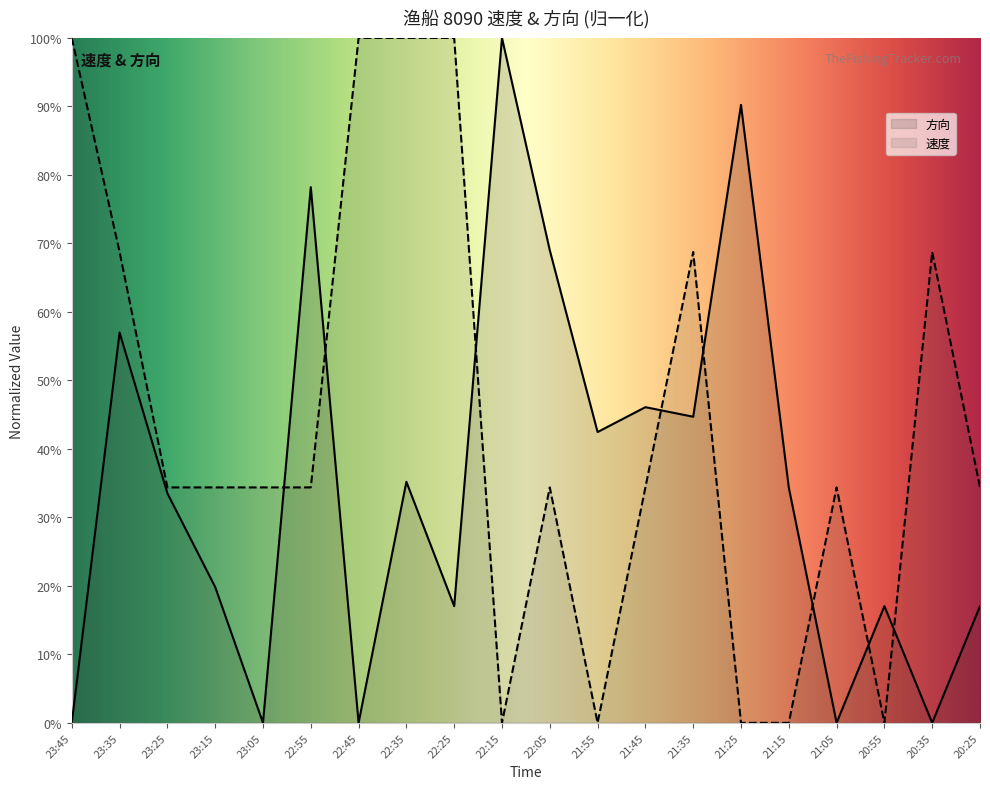

In 速度, how many points are higher than both neighbors (excluding endpoints)?

4